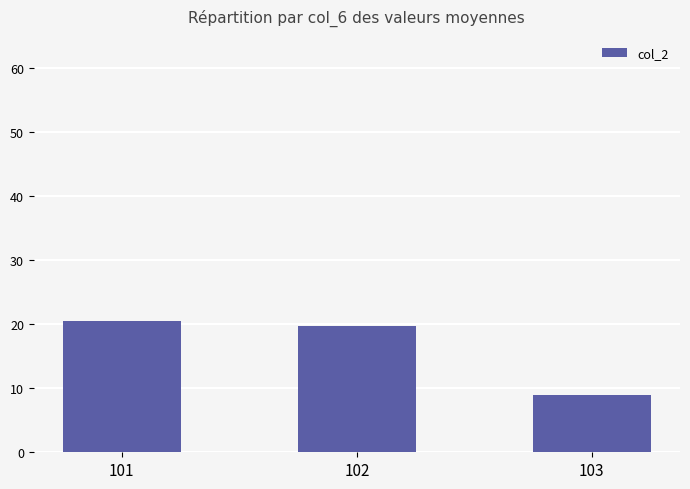

What is the sum of all values?

49.2